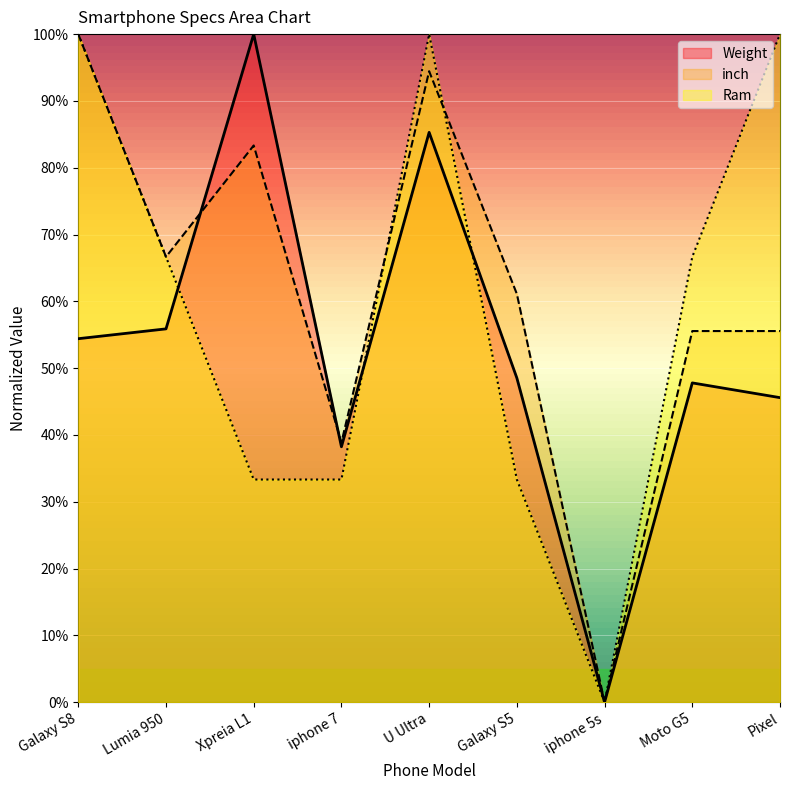

What is the total value across all series at Galaxy S5?

1.4